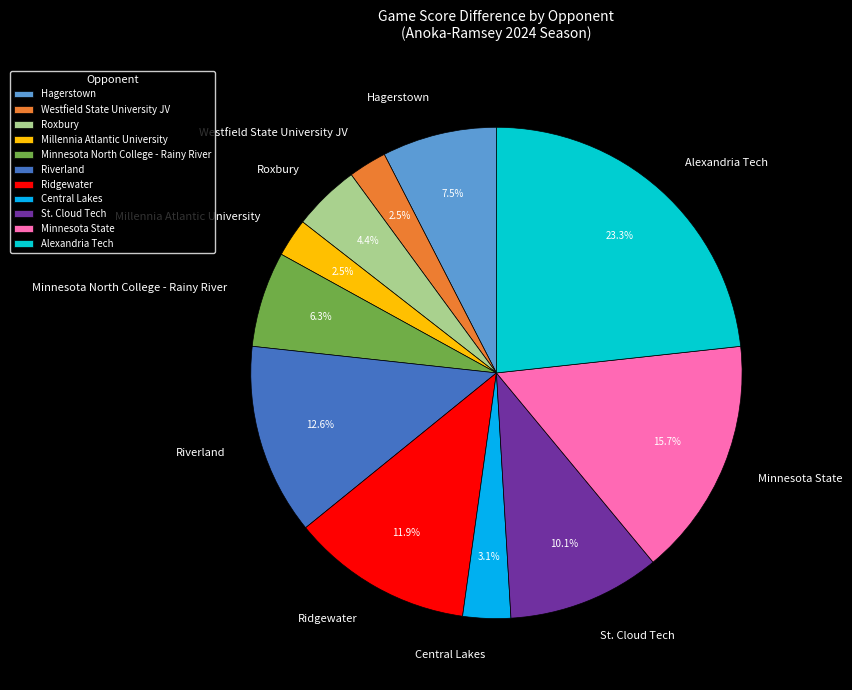

The Millennia Atlantic University slice represents 12% of the pie. True or false?

False